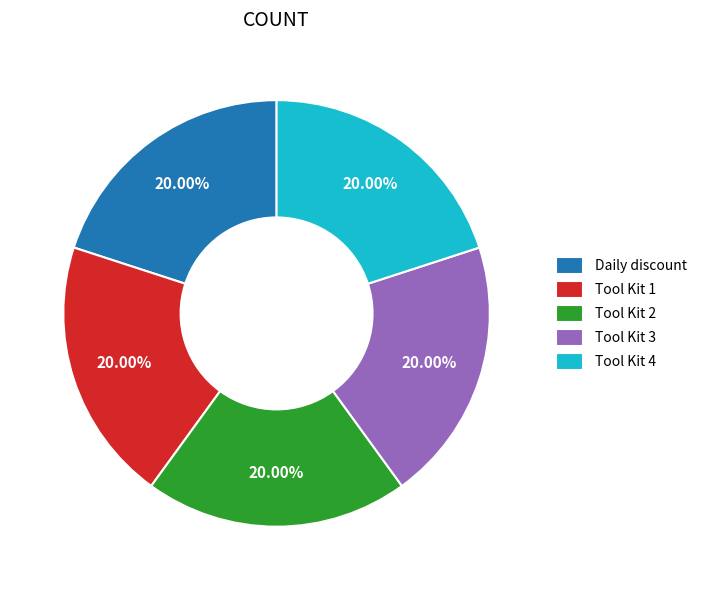

Is there any slice that represents more than half of the pie?

No